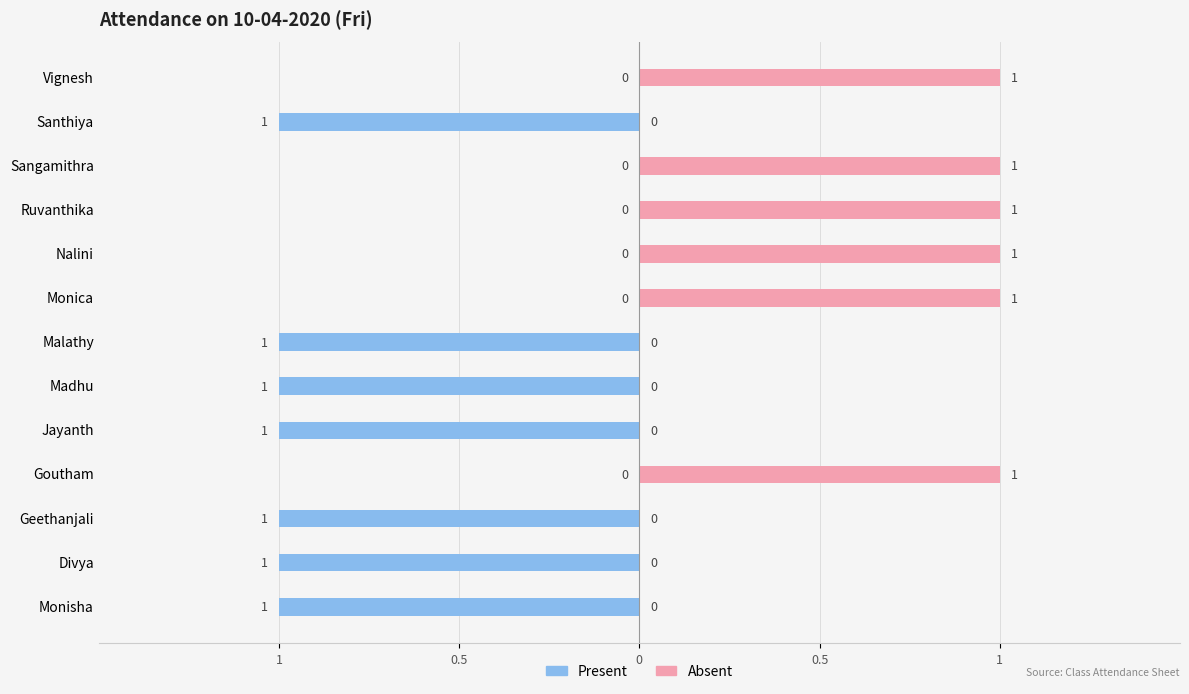

True or false: Absent has a value of 0 at Madhu.

True